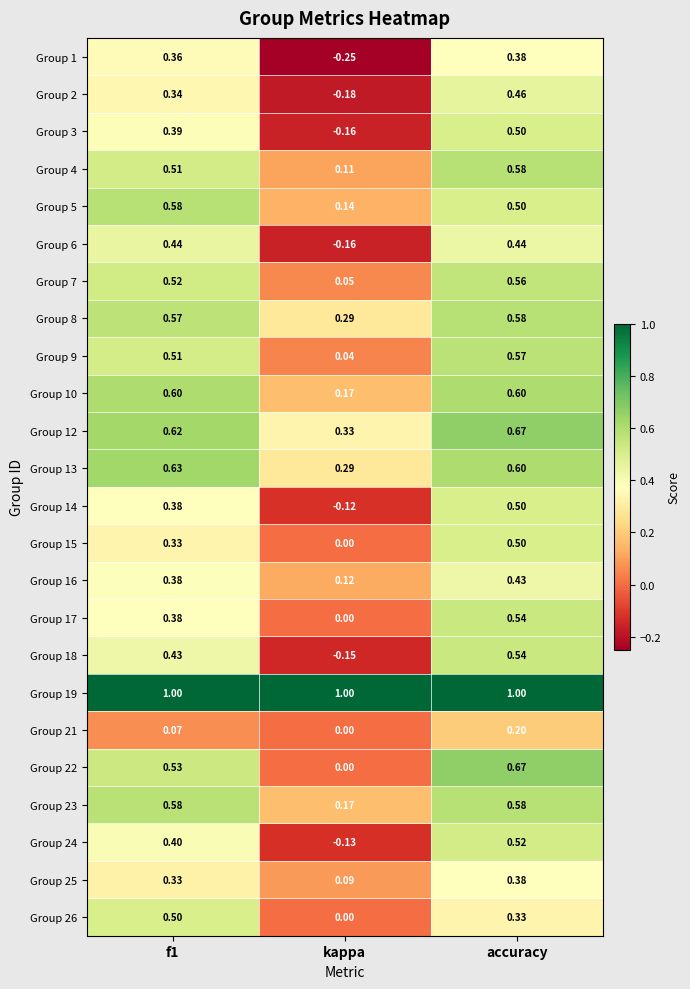

At which category is the sum across all series the highest?

accuracy